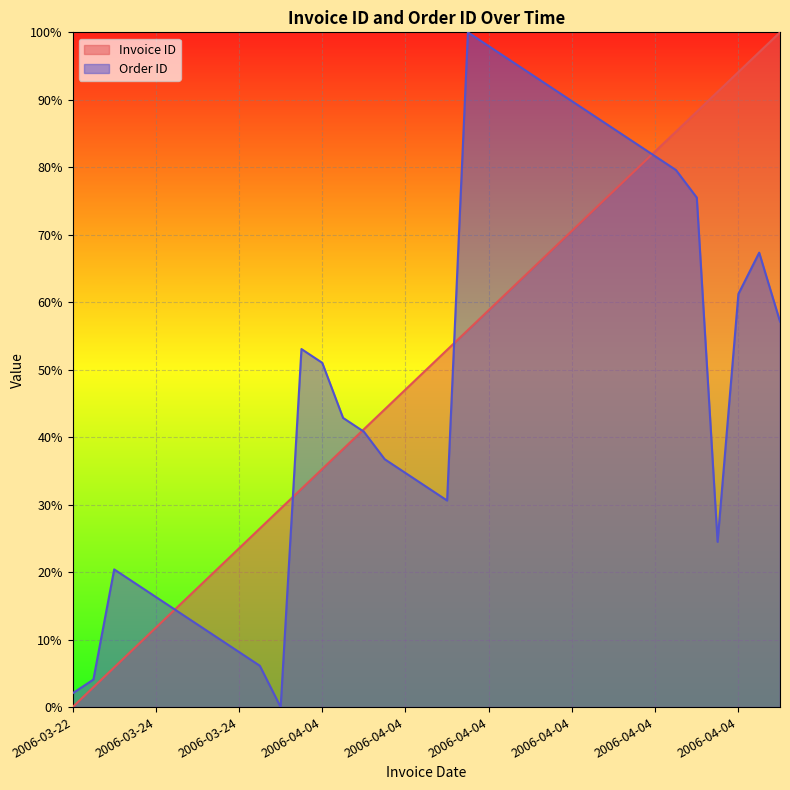

Which category has the lowest value across all series?

2006-03-22